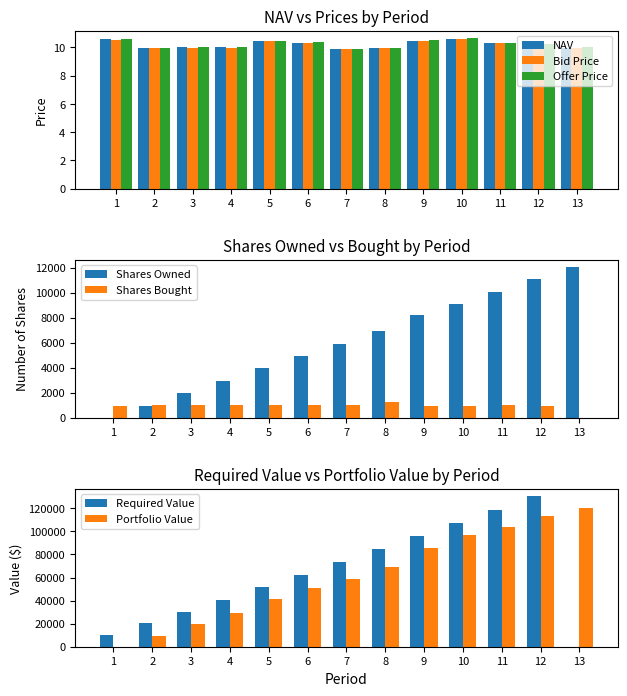

List the series in order of their overall mean, highest first.

Offer Price, NAV, Bid Price